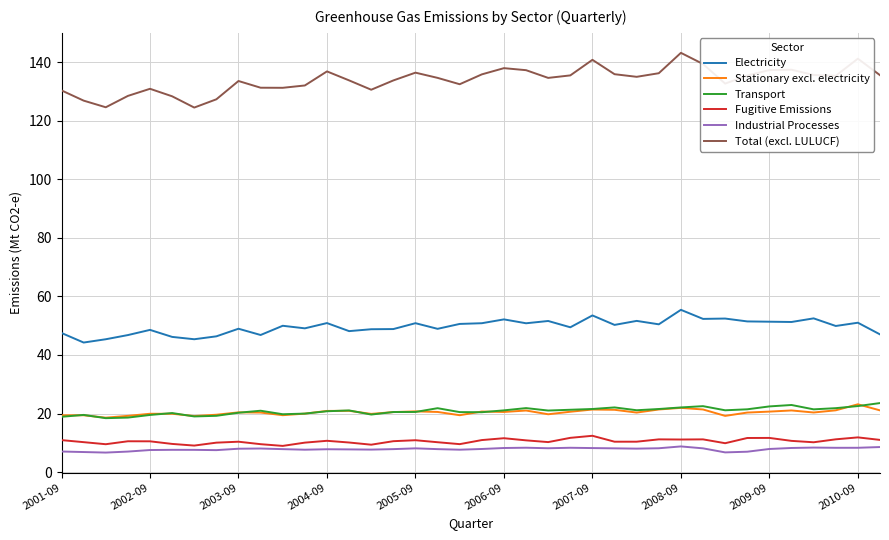

What is the sum of all Transport values?

793.5